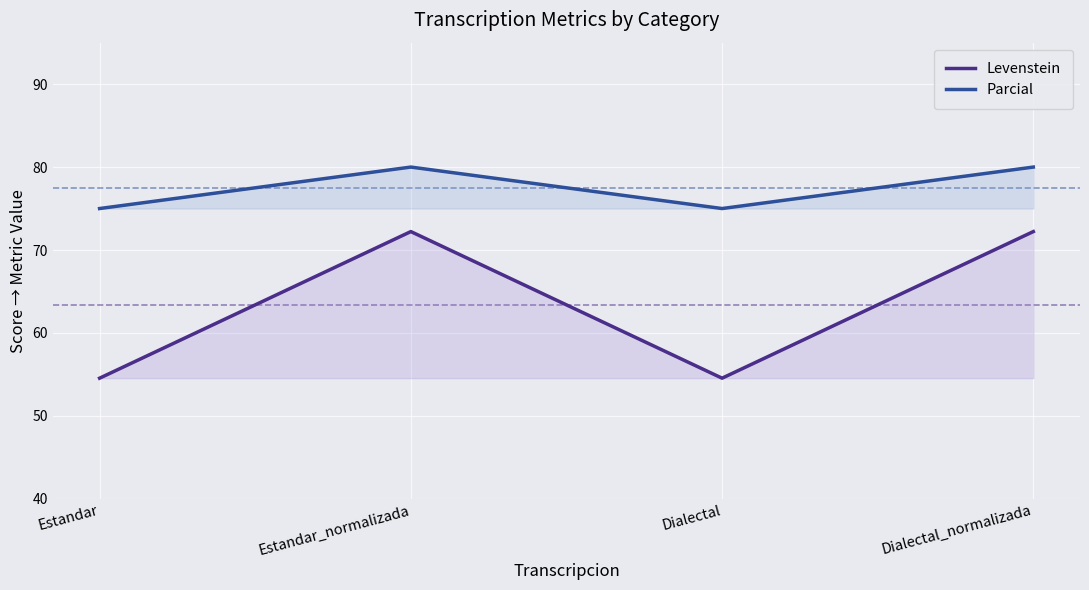

Reading left to right, transcribe all the data shown in this chart.

Levenstein: Estandar=54.5	Estandar_normalizada=72.2	Dialectal=54.5	Dialectal_normalizada=72.2
Parcial: Estandar=75.0	Estandar_normalizada=80.0	Dialectal=75.0	Dialectal_normalizada=80.0